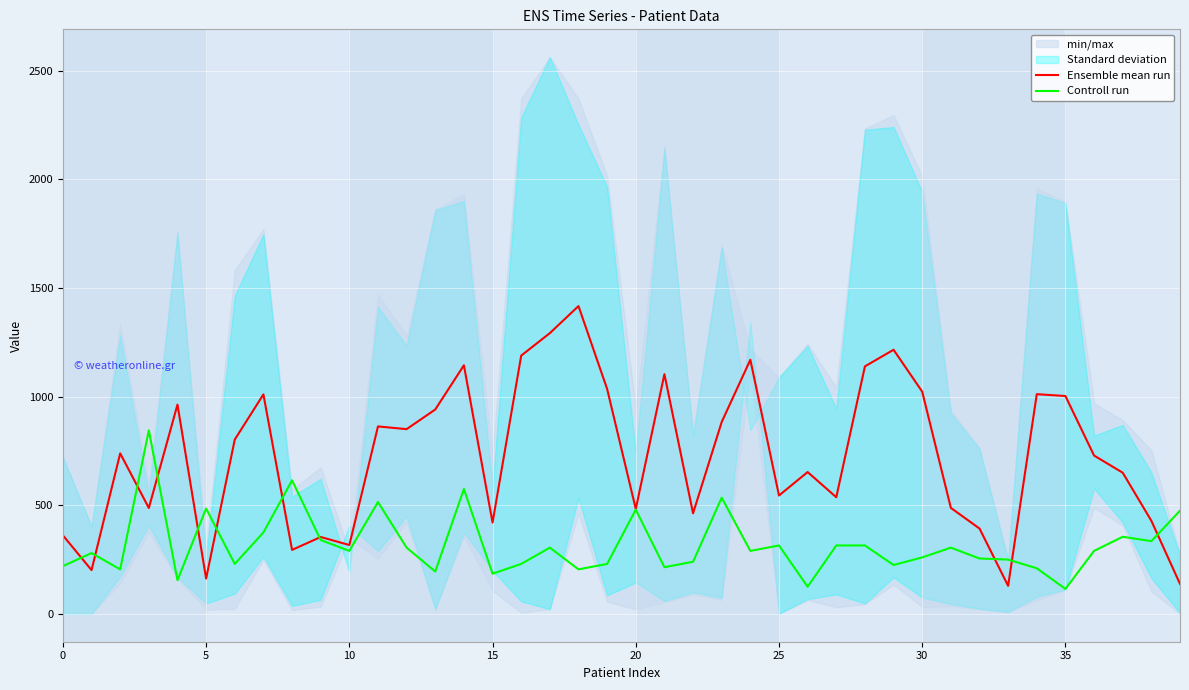

What is the highest value of the Ensemble mean run series?

1417.0